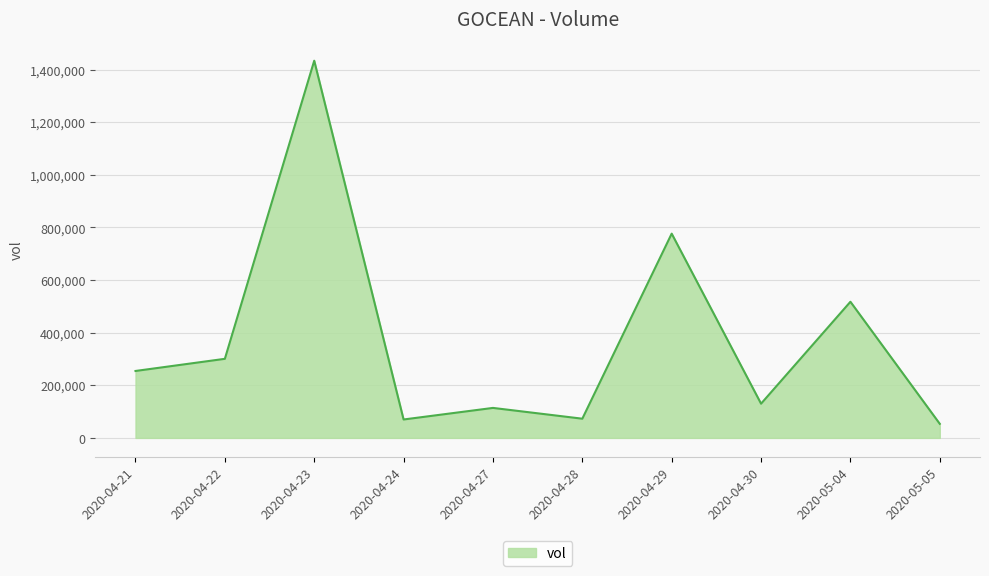

Which category has the highest value across all series?

2020-04-23